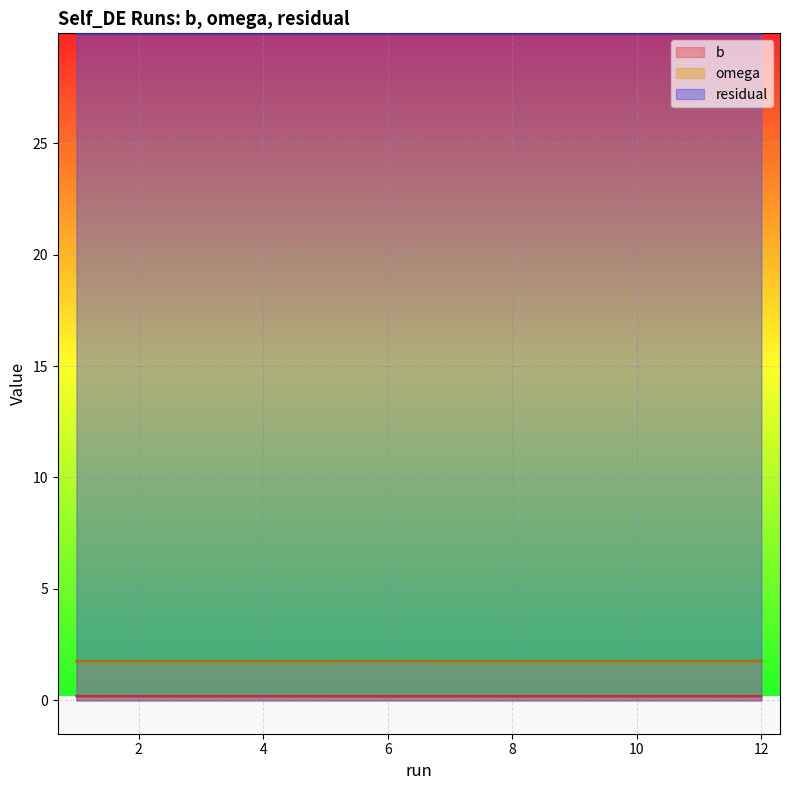

The value of b at 6 is 0.2. True or false?

True